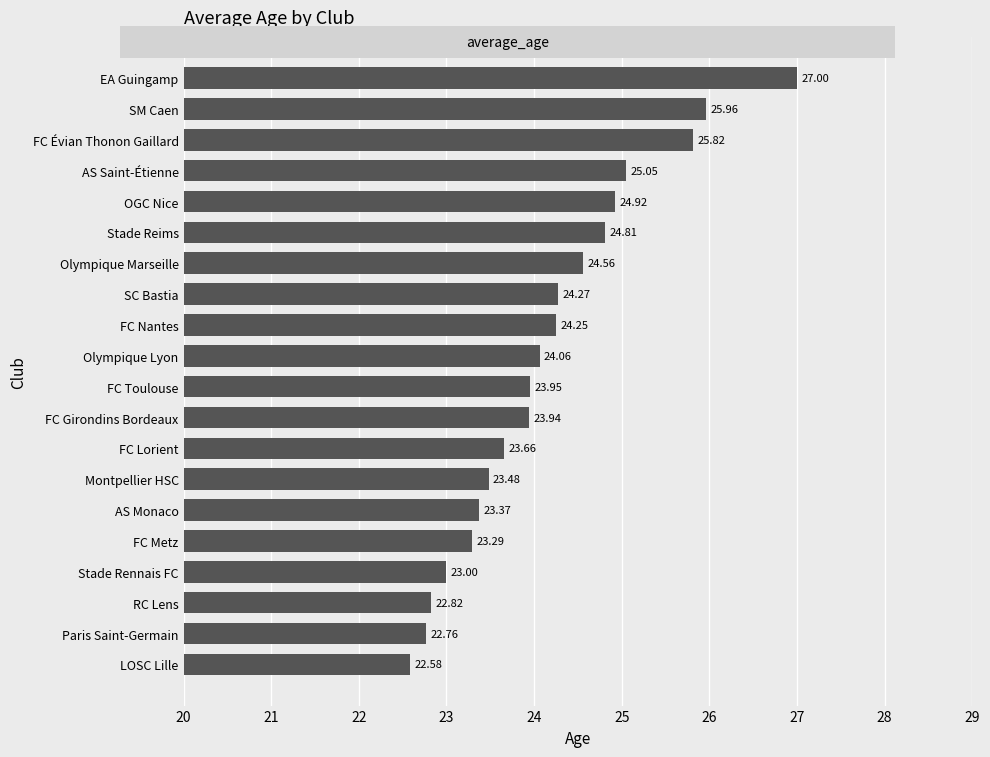

List the labels in order of value, largest first.

EA Guingamp, SM Caen, FC Évian Thonon Gaillard, AS Saint-Étienne, OGC Nice, Stade Reims, Olympique Marseille, SC Bastia, FC Nantes, Olympique Lyon, FC Toulouse, FC Girondins Bordeaux, FC Lorient, Montpellier HSC, AS Monaco, FC Metz, Stade Rennais FC, RC Lens, Paris Saint-Germain, LOSC Lille